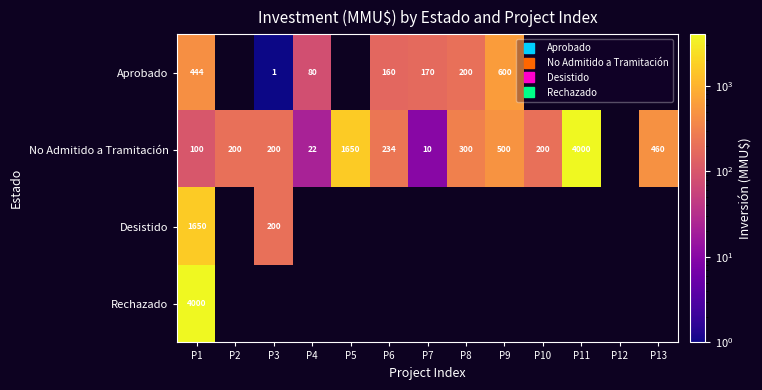

At how many categories does at least one series exceed 3582?

2